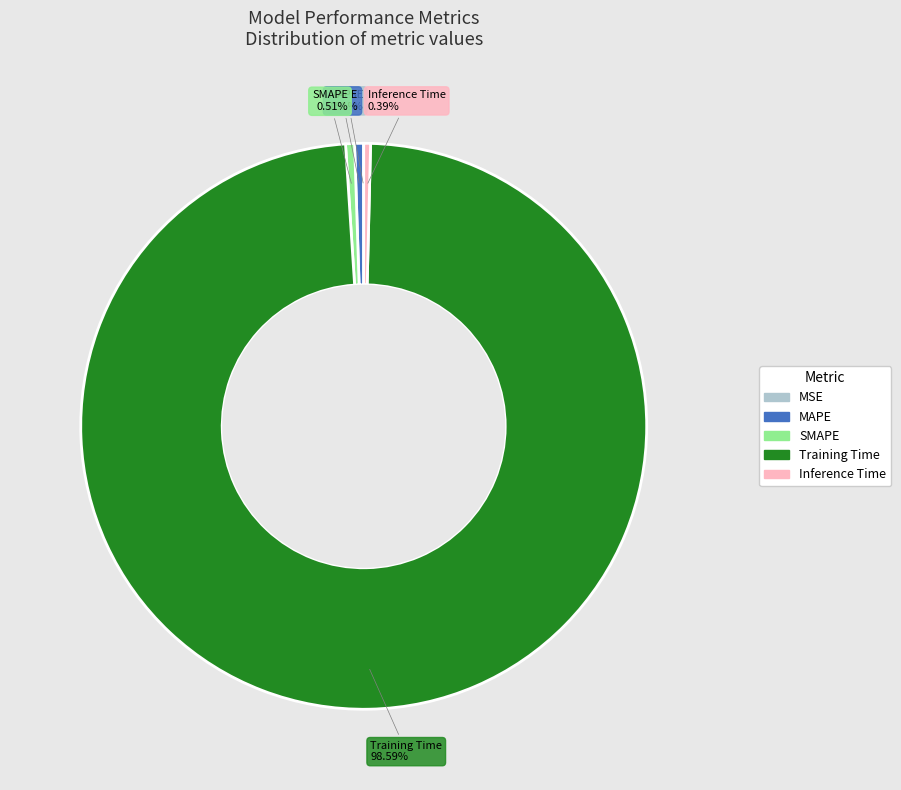

To the nearest percent, what percentage of the pie is SMAPE?

1%